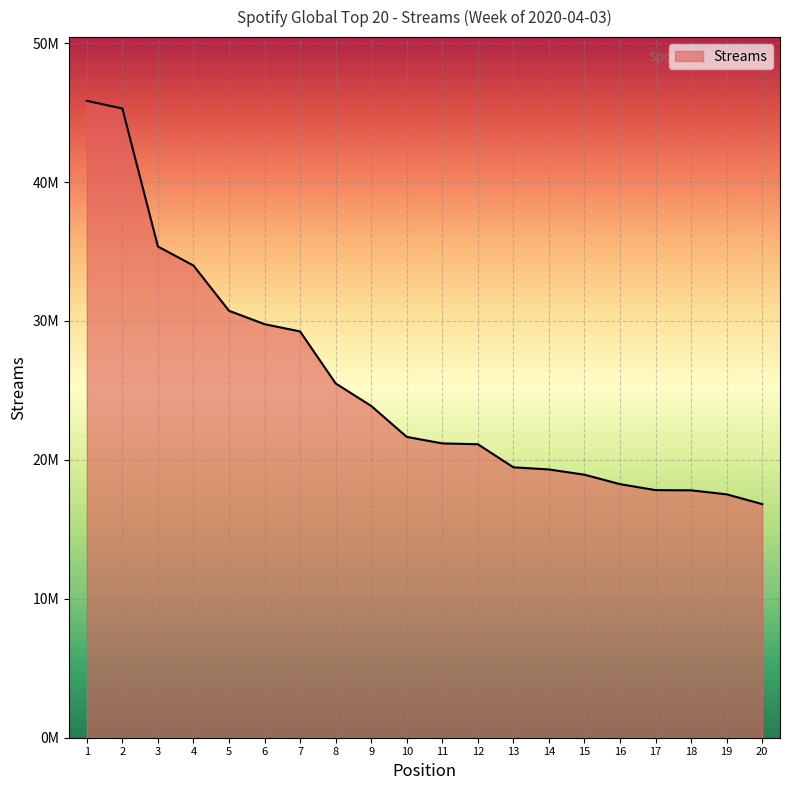

Reading left to right, extract all data points from this chart.

45847200	45292273	35360782	33990470	30733614	29768334	29244907	25502966	23883417	21653442	21185887	21126685	19466264	19310891	18931629	18252980	17822647	17807967	17519646	16816703